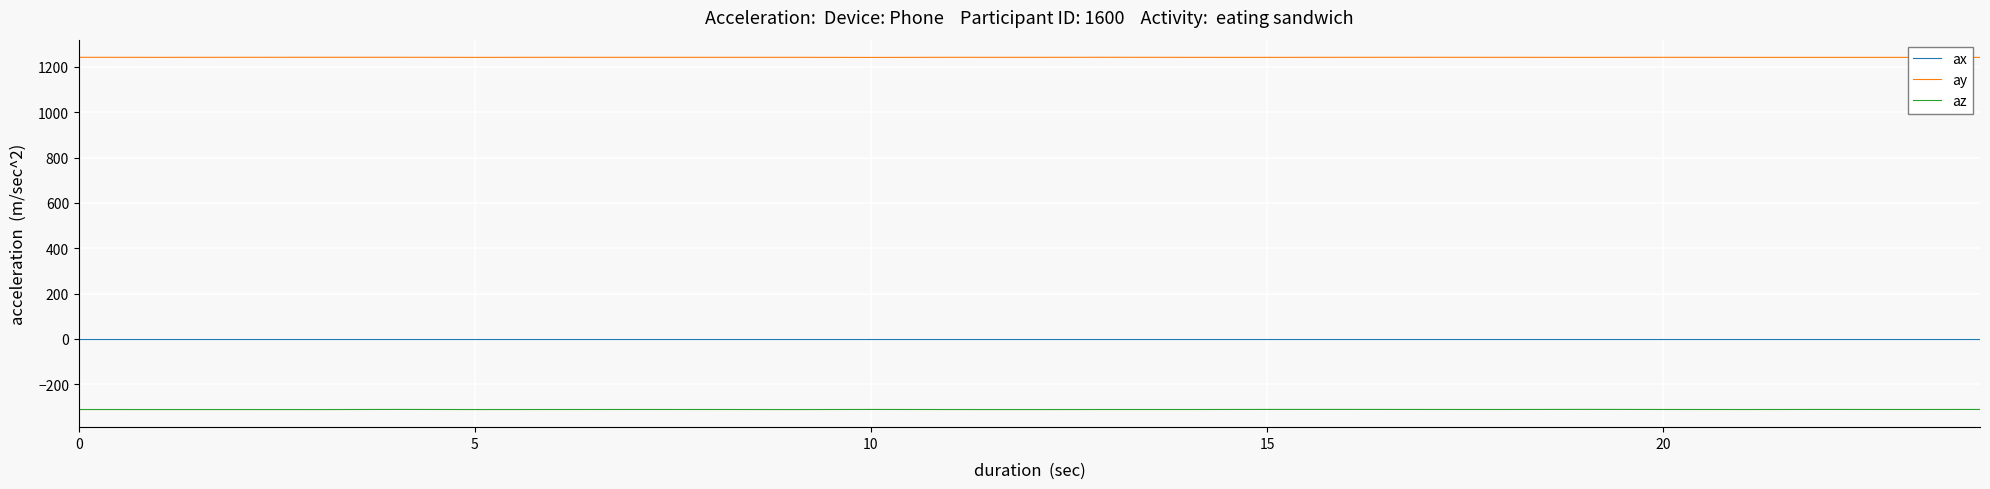

List the series in order of their peak value, highest first.

ay, ax, az